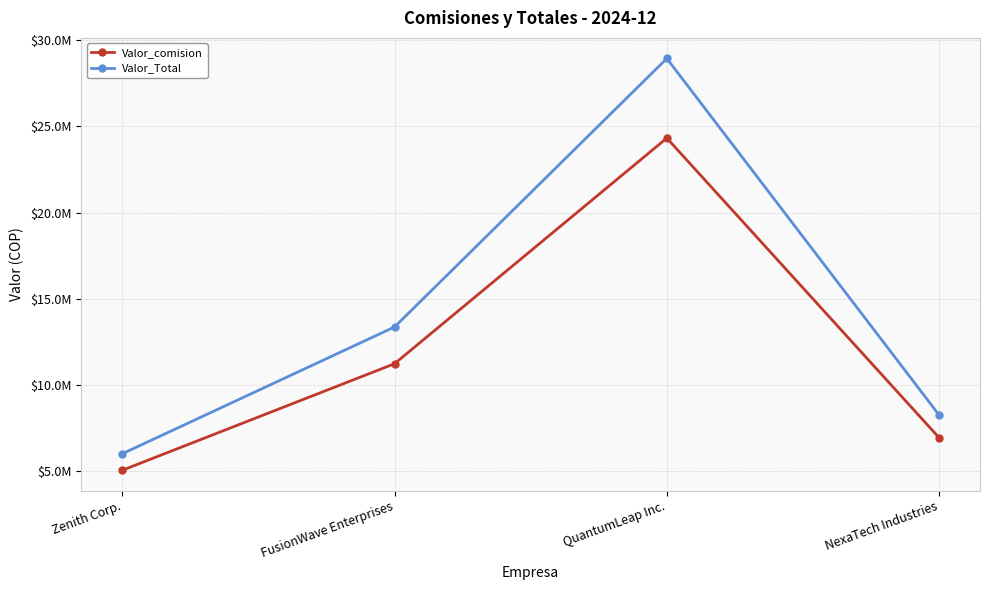

Does the chart display data point markers on the line(s)?

Yes